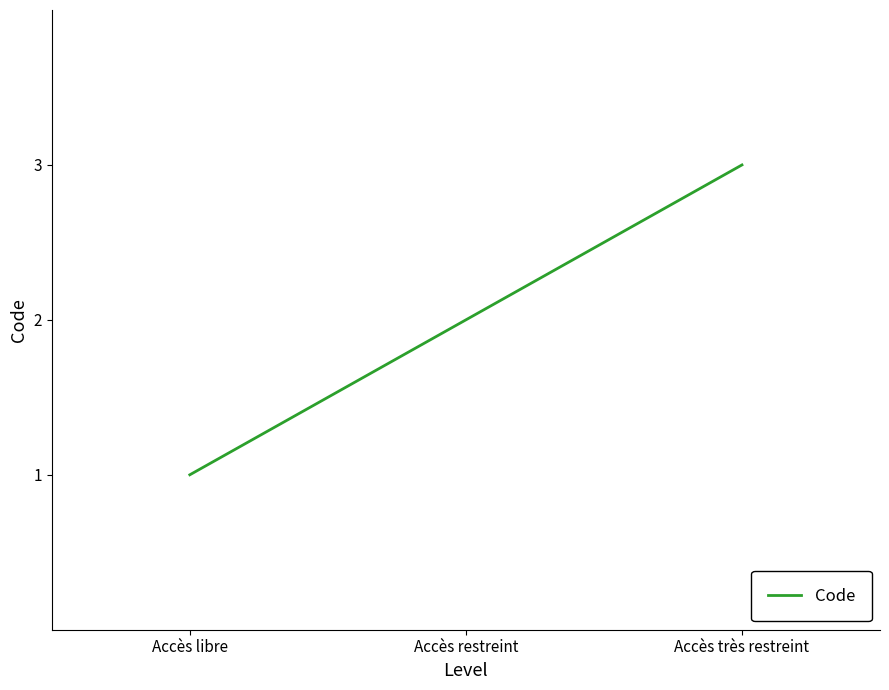

What is the change in value from Accès libre to Accès restreint?

+1